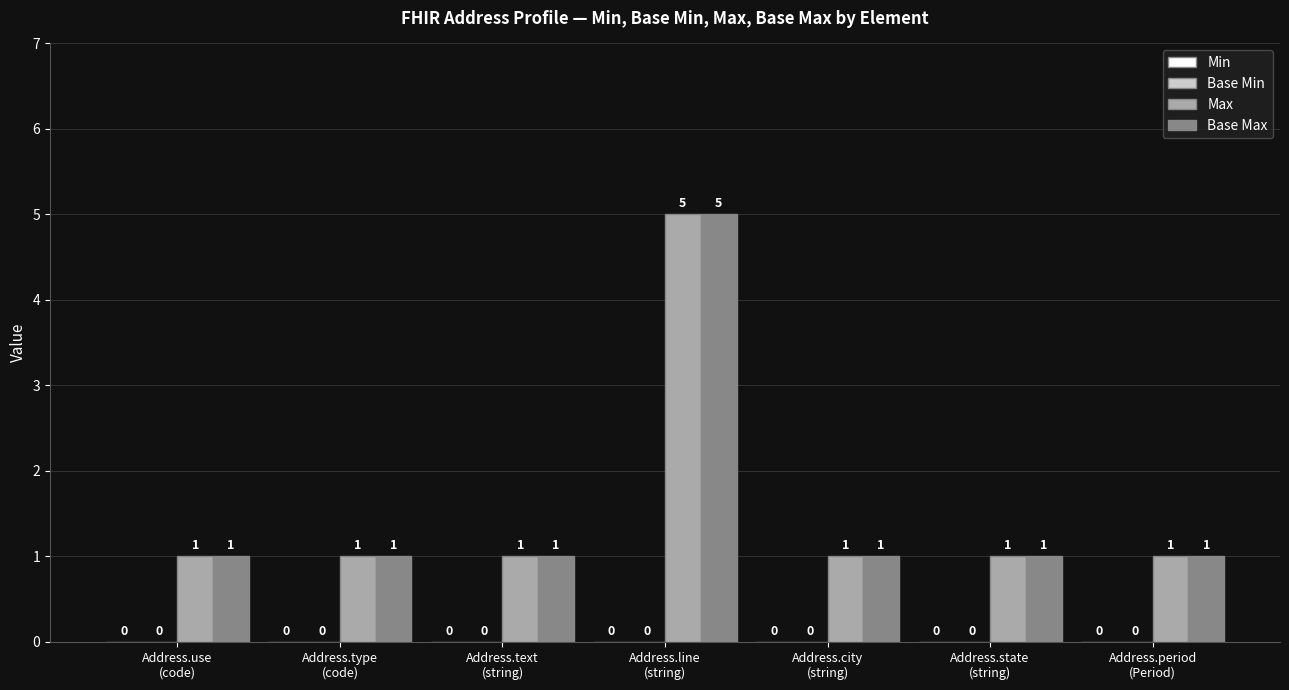

Reading right to left, list all the values displayed in this chart.

Max: 1	1	1	5	1	1	1
Base Max: 1	1	1	5	1	1	1